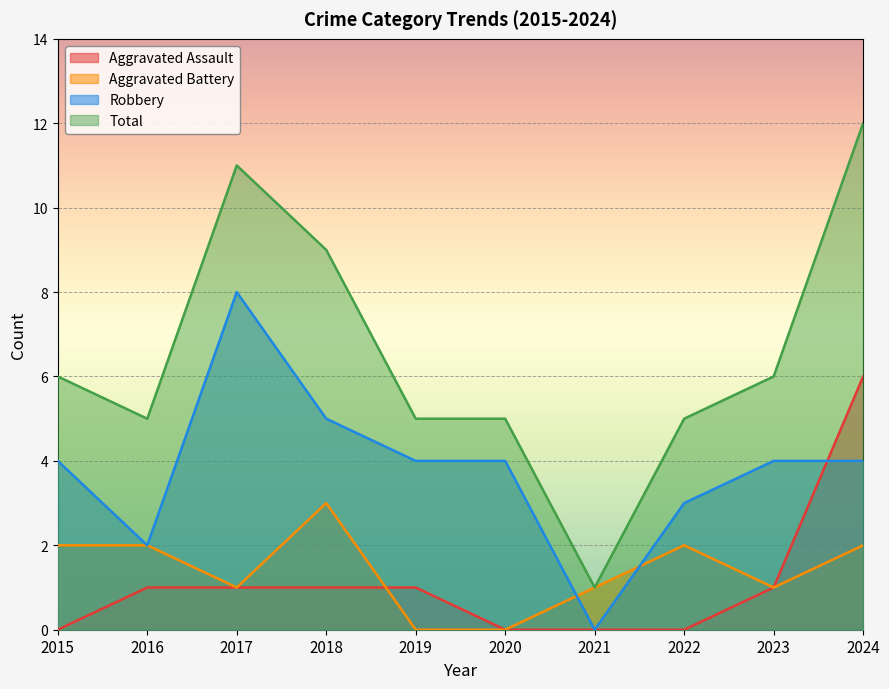

True or false: Aggravated Assault and Total cross at least once.

False